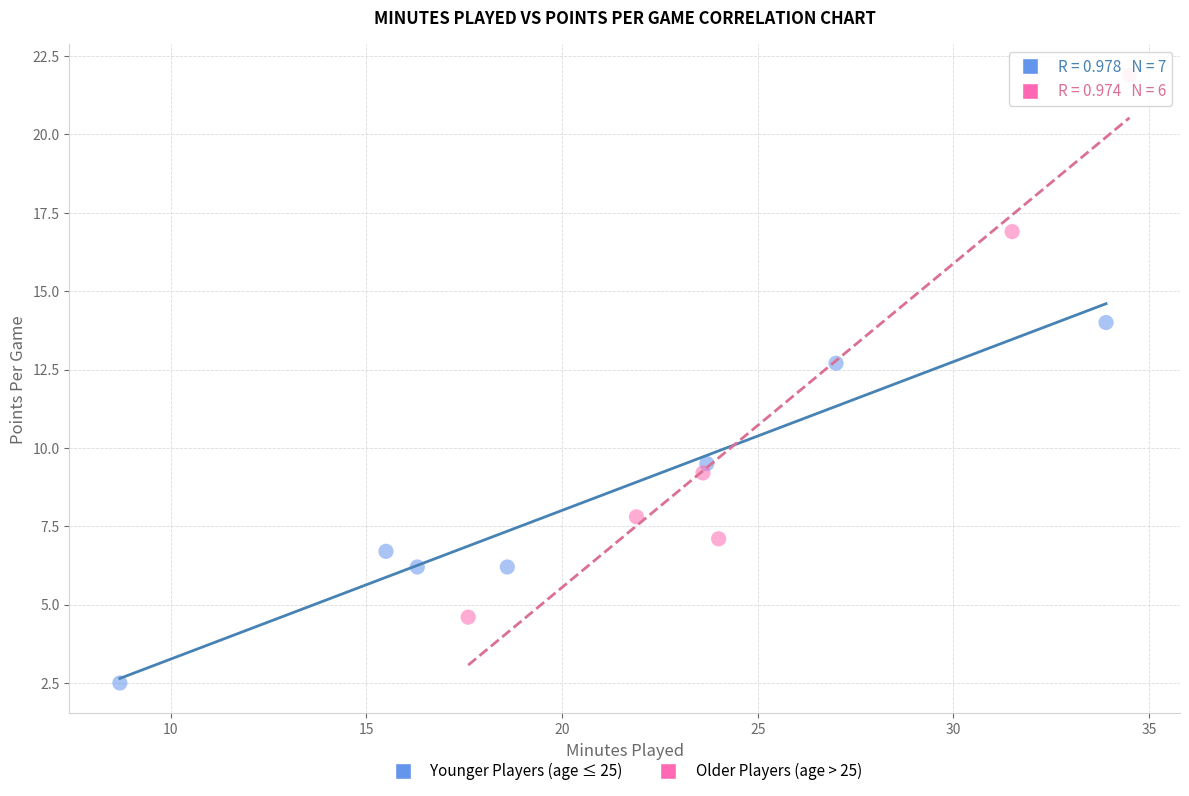

Which series reaches the minimum Y coordinate?

Younger Players (age ≤ 25)